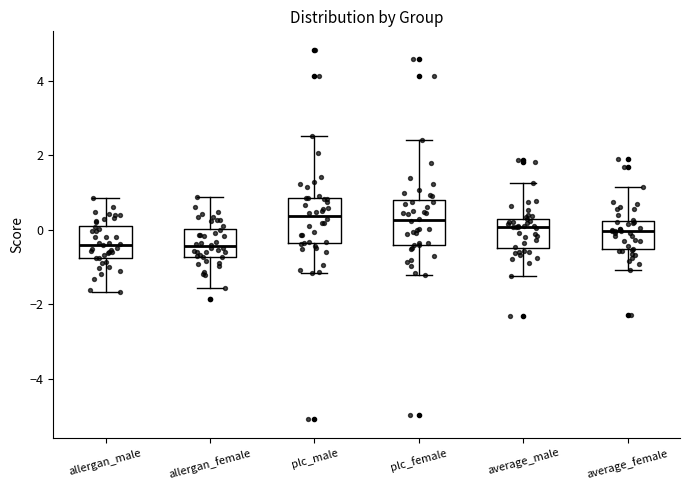

Reading left to right, transcribe this box plot: for each box, give where its median line is, the range the box spans, and where its two whiskers end, as read against the y-axis. The values are not printed on the chart, so give them approximately, as read against the axis.

allergan_male: median -0.4, box -0.8 to 0.2, whiskers -1.6 to 0.8
allergan_female: median -0.4, box -0.8 to 0.0, whiskers -1.6 to 0.8
plc_male: median 0.4, box -0.4 to 0.8, whiskers -1.2 to 2.6
plc_female: median 0.2, box -0.4 to 0.8, whiskers -1.2 to 2.4
average_male: median 0.0, box -0.4 to 0.4, whiskers -1.2 to 1.2
average_female: median 0.0, box -0.6 to 0.2, whiskers -1.0 to 1.2